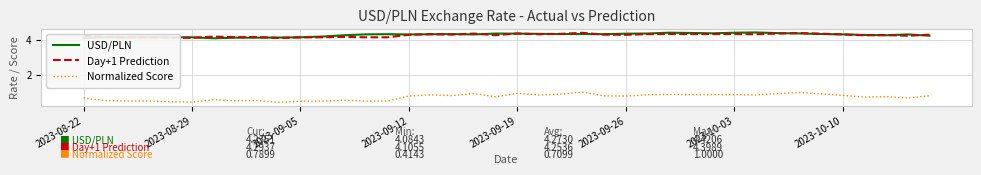

True or false: USD/PLN and Normalized Score intersect in this chart.

False